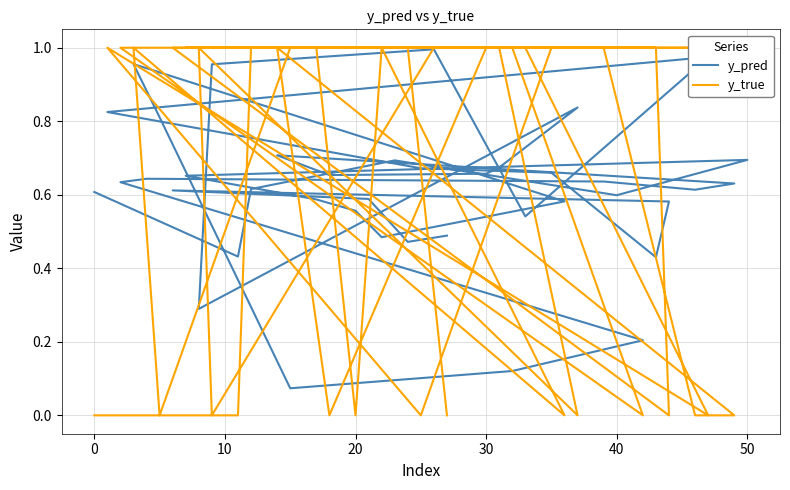

How many lines are shown in the chart?

2